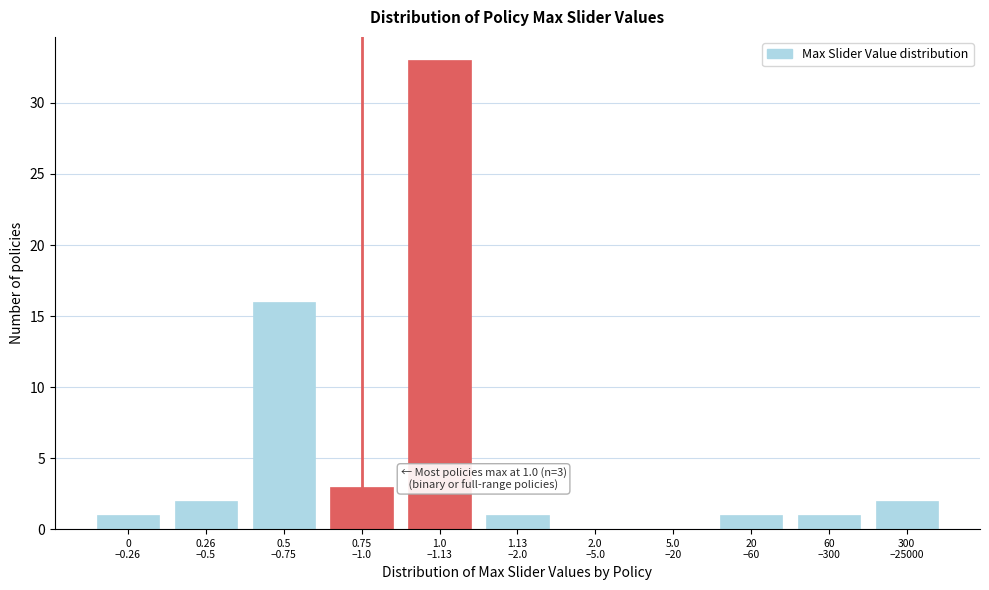

What is the greatest value displayed?

33